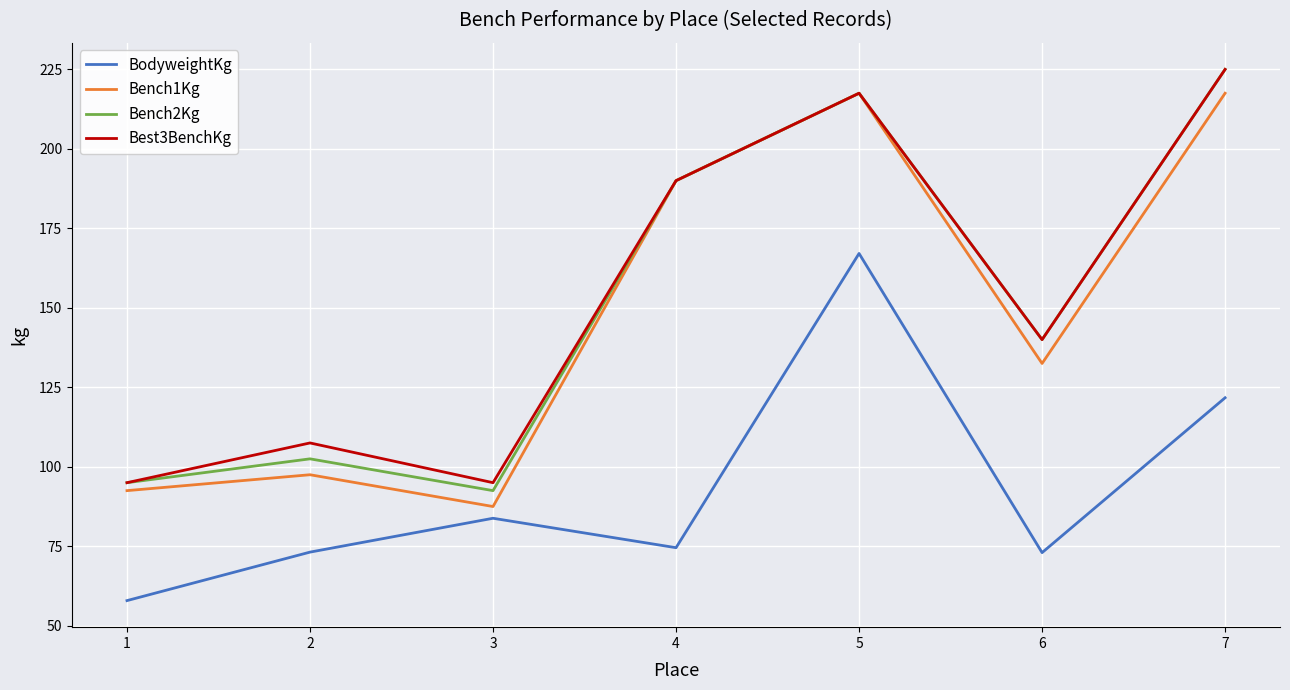

What is the total value across all series at 7?

789.2